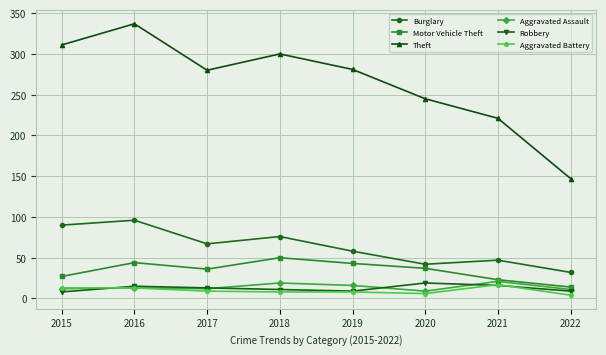

Which series has the largest range (max minus min)?

Theft